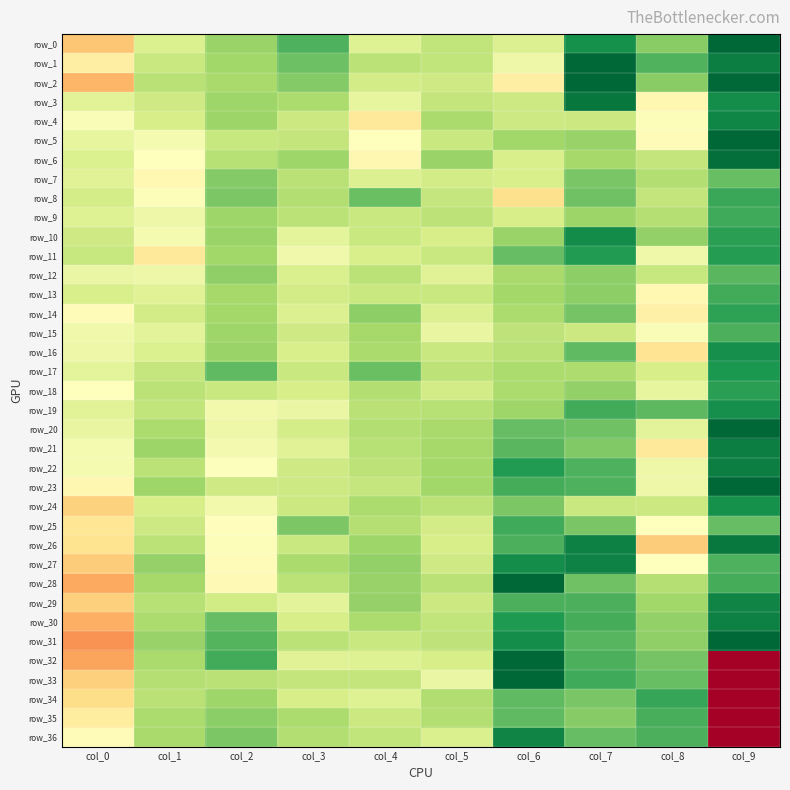

Count the row_5 values in the range 0 to 1.

10